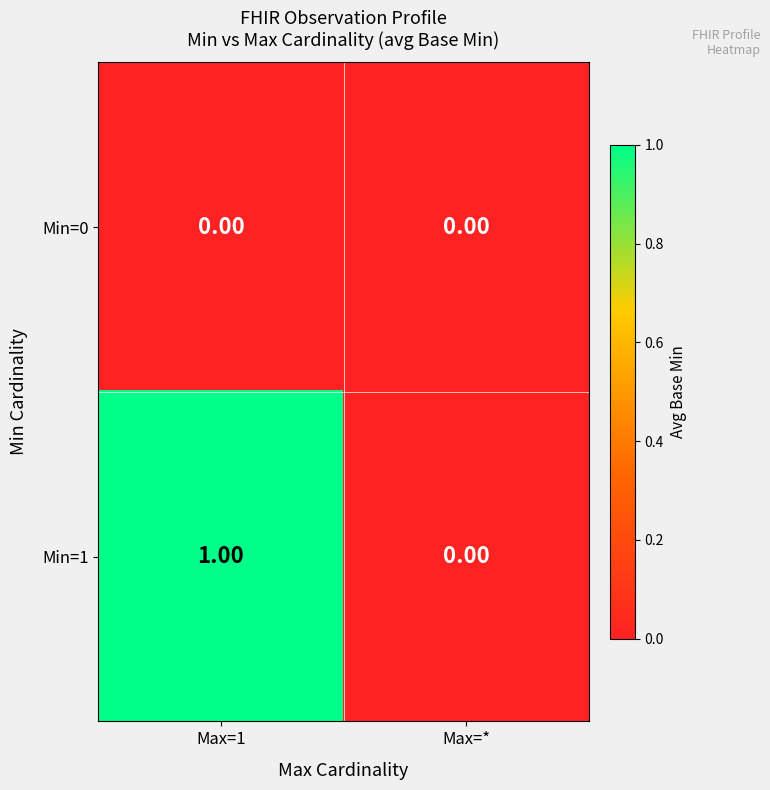

List the series in order of their peak value, lowest first.

Min=0, Min=1